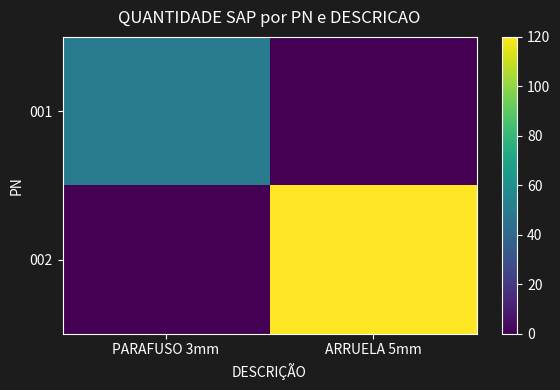

Rank the series by their average value, from highest to lowest.

002, 001